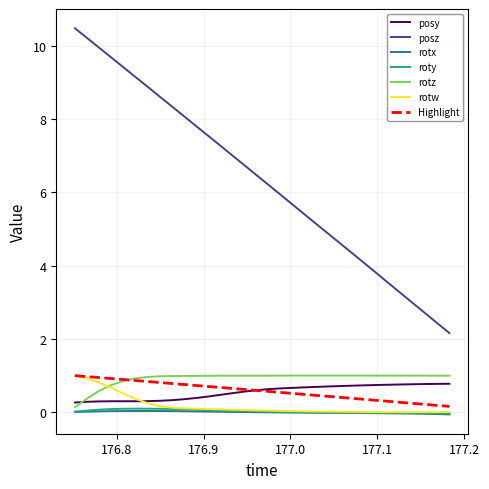

True or false: posz and Highlight cross at least once.

False